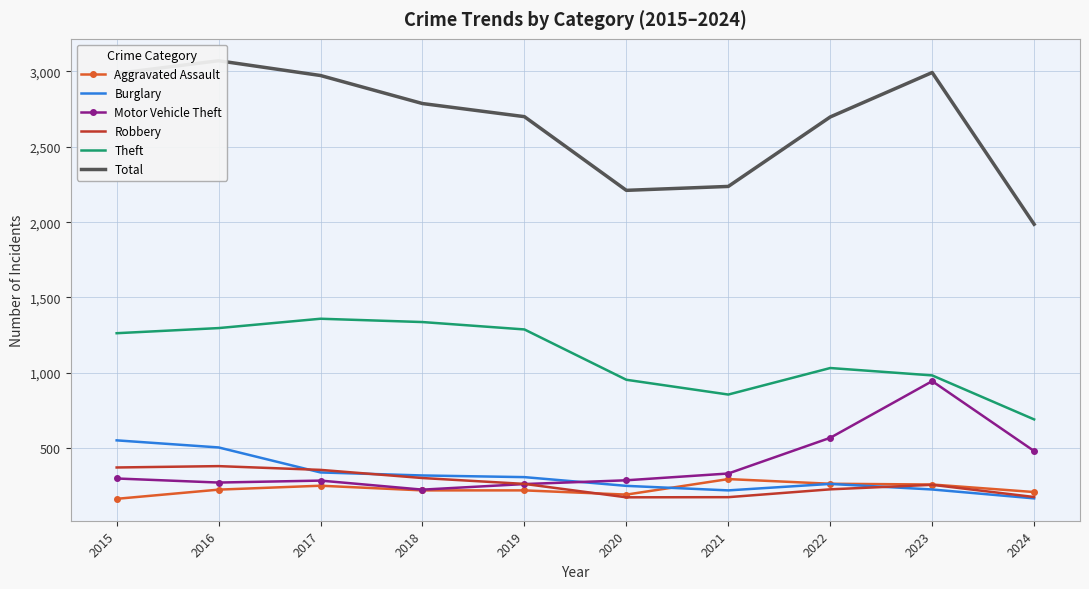

Reading left to right, list all the values displayed in this chart.

Aggravated Assault: 2015=164	2016=225	2017=251	2018=220	2019=220	2020=192	2021=295	2022=264	2023=259	2024=209
Burglary: 2015=552	2016=505	2017=339	2018=319	2019=308	2020=250	2021=220	2022=263	2023=226	2024=167
Motor Vehicle Theft: 2015=299	2016=272	2017=285	2018=225	2019=262	2020=287	2021=332	2022=569	2023=945	2024=481
Robbery: 2015=372	2016=381	2017=356	2018=302	2019=263	2020=174	2021=175	2022=227	2023=257	2024=176
Theft: 2015=1263	2016=1297	2017=1359	2018=1337	2019=1288	2020=954	2021=856	2022=1032	2023=983	2024=691
Total: 2015=2987	2016=3071	2017=2973	2018=2787	2019=2700	2020=2211	2021=2237	2022=2698	2023=2993	2024=1986